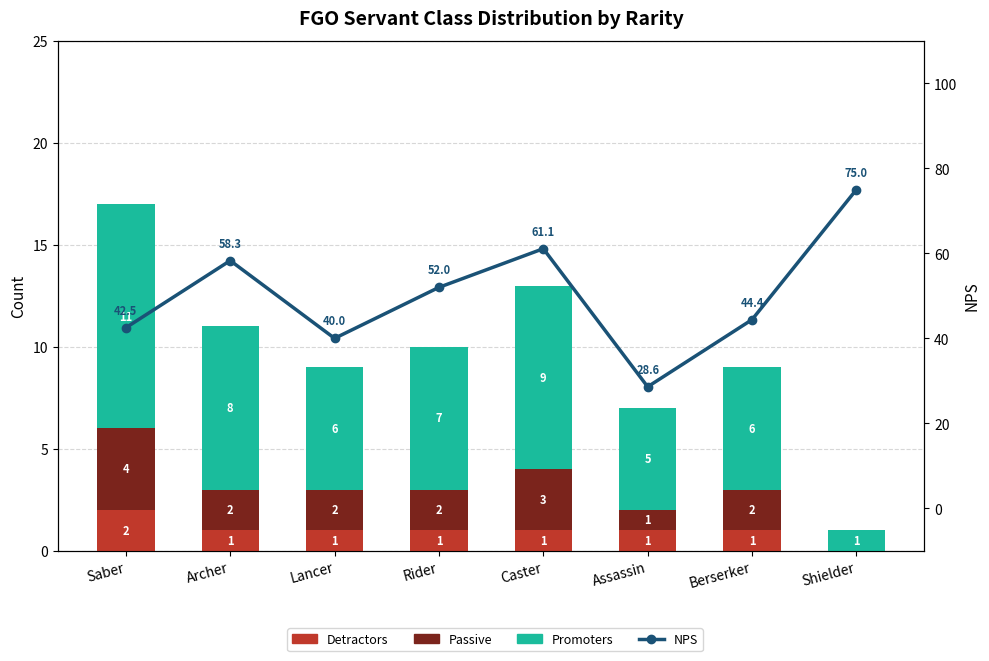

List the series in order of their peak value, highest first.

NPS, Promoters, Passive, Detractors